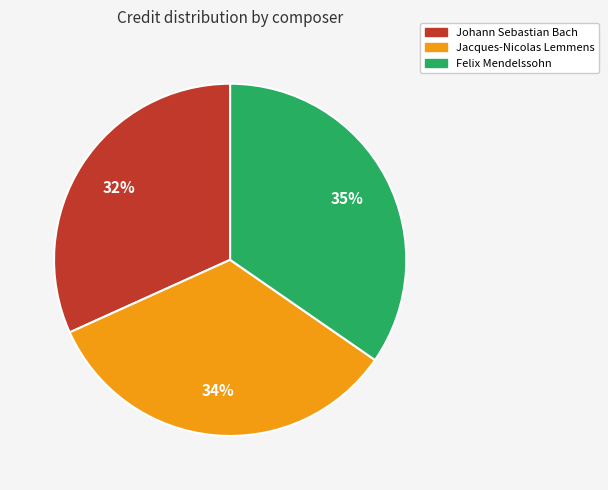

Does Johann Sebastian Bach account for over 50% of the chart?

No